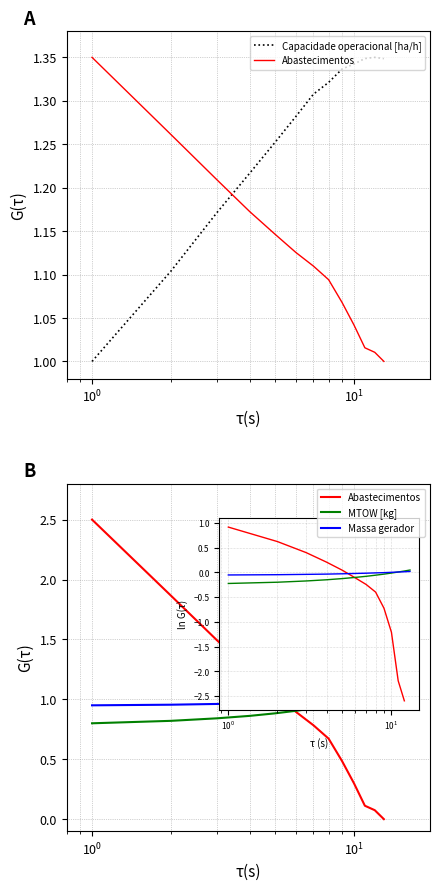

The value of Capacidade operacional [ha/h] at 7 is 2.0. True or false?

False